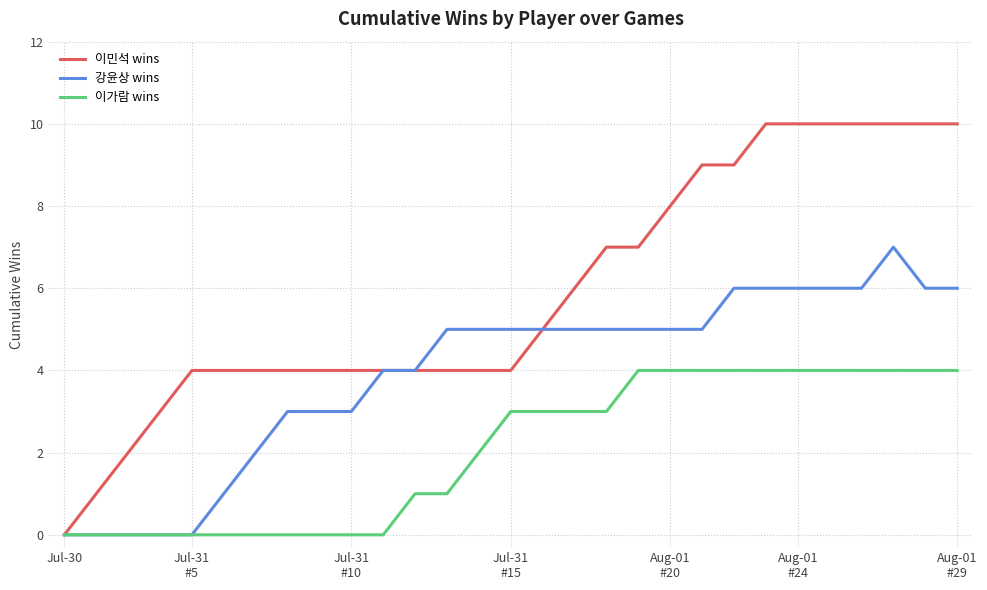

Which series has the largest total across all categories?

이민석 wins